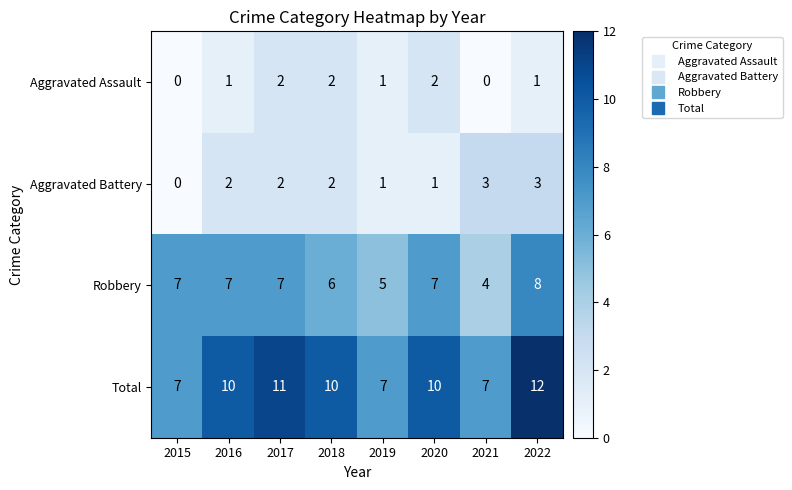

Count the Aggravated Battery values in the range 1 to 3.

7